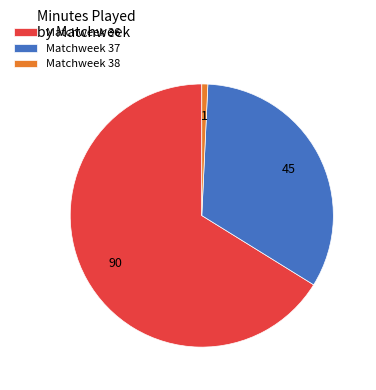

Rank the categories by value from lowest to highest.

Matchweek 38, Matchweek 37, Matchweek 36